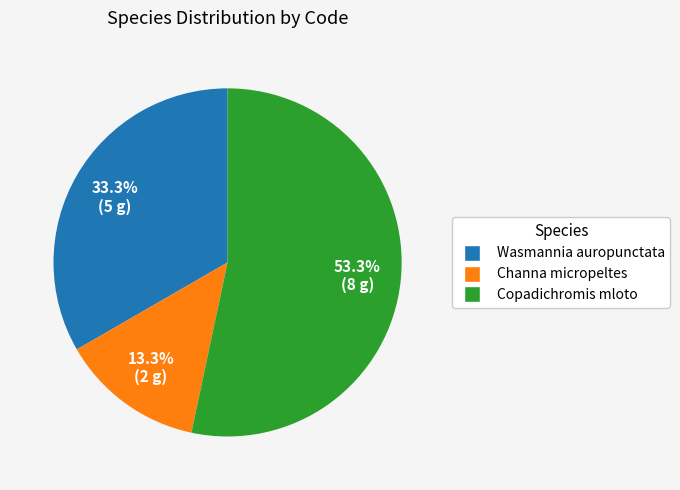

How many slices are in this pie chart?

3